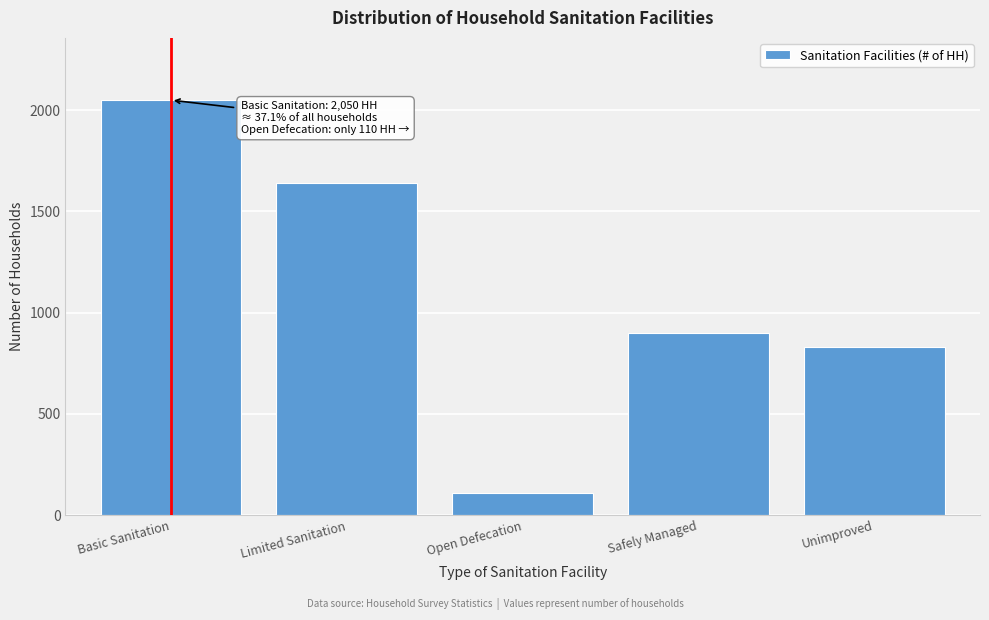

Reading right to left, what are all the values shown in this chart?

831	898	110	1641	2050